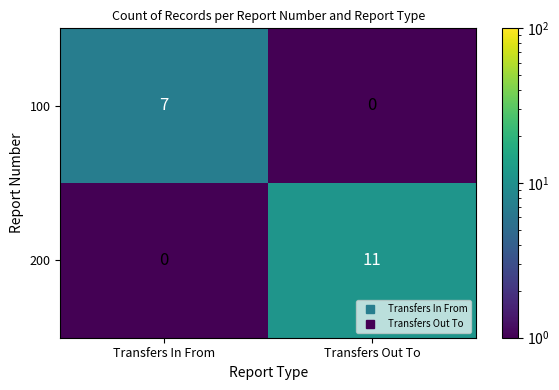

How many distinct data groups are displayed?

2